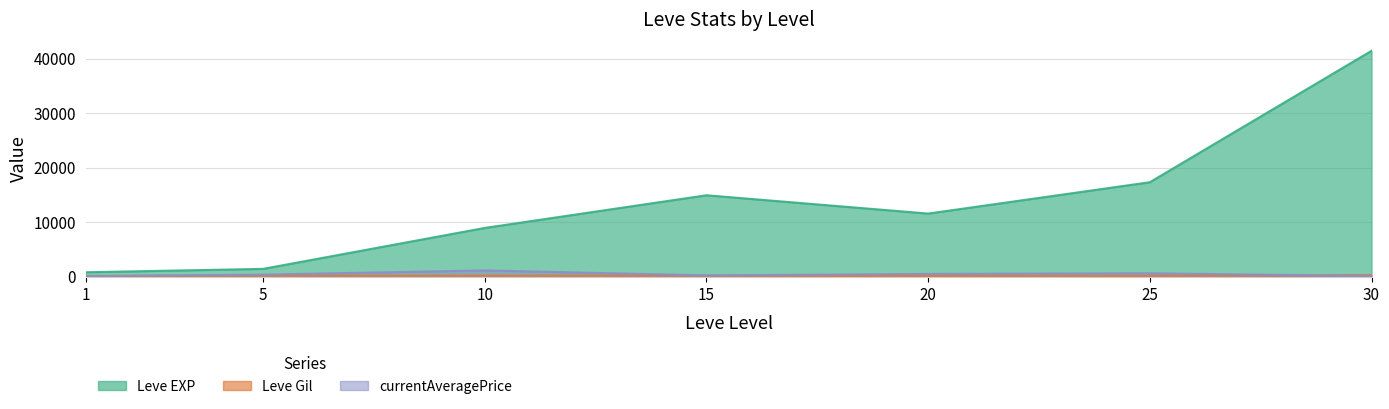

How many interior local valleys does the Leve EXP series have?

1